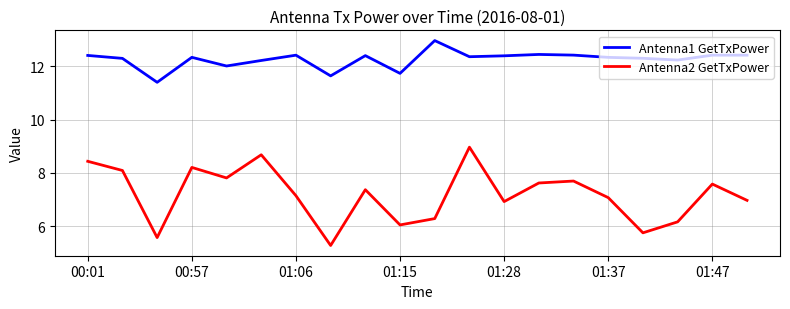

Does the chart have visible grid lines?

Yes